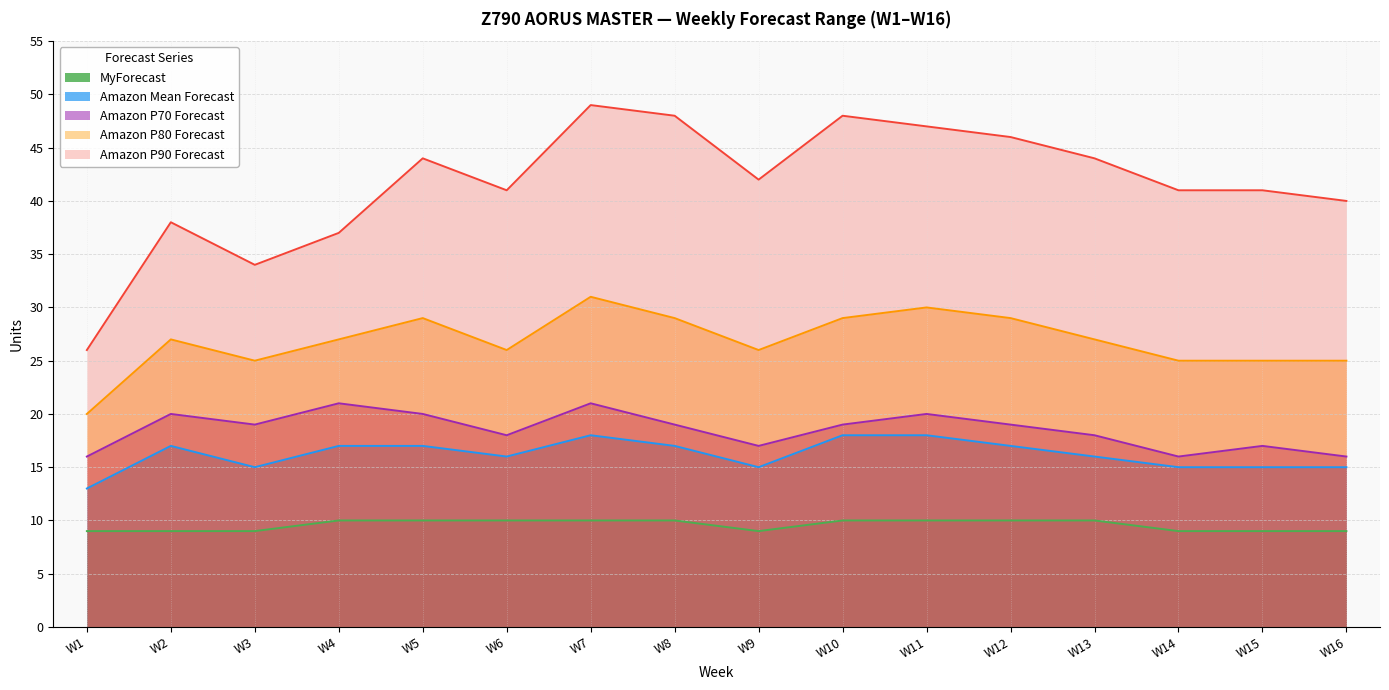

True or false: Amazon Mean Forecast has more than 1 interior local peaks.

True